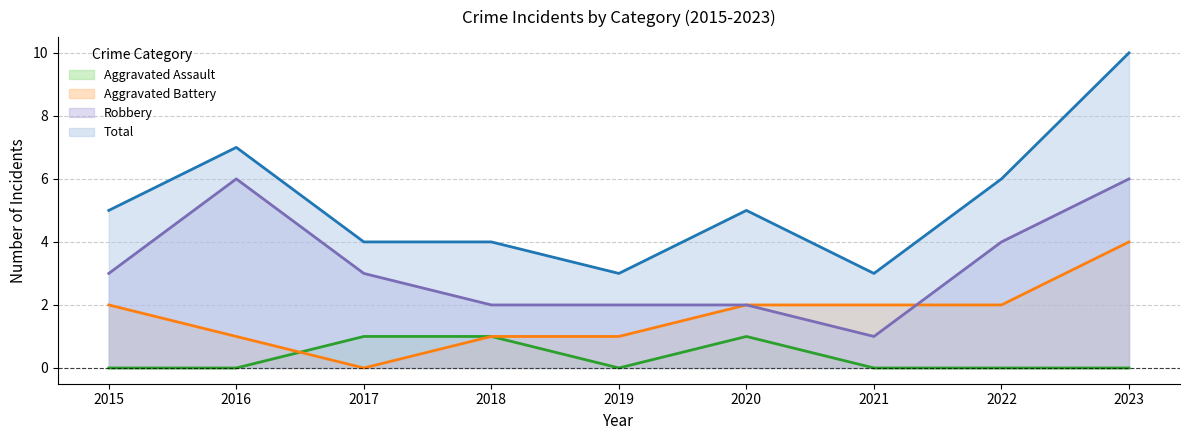

How many data points does each series have?

9